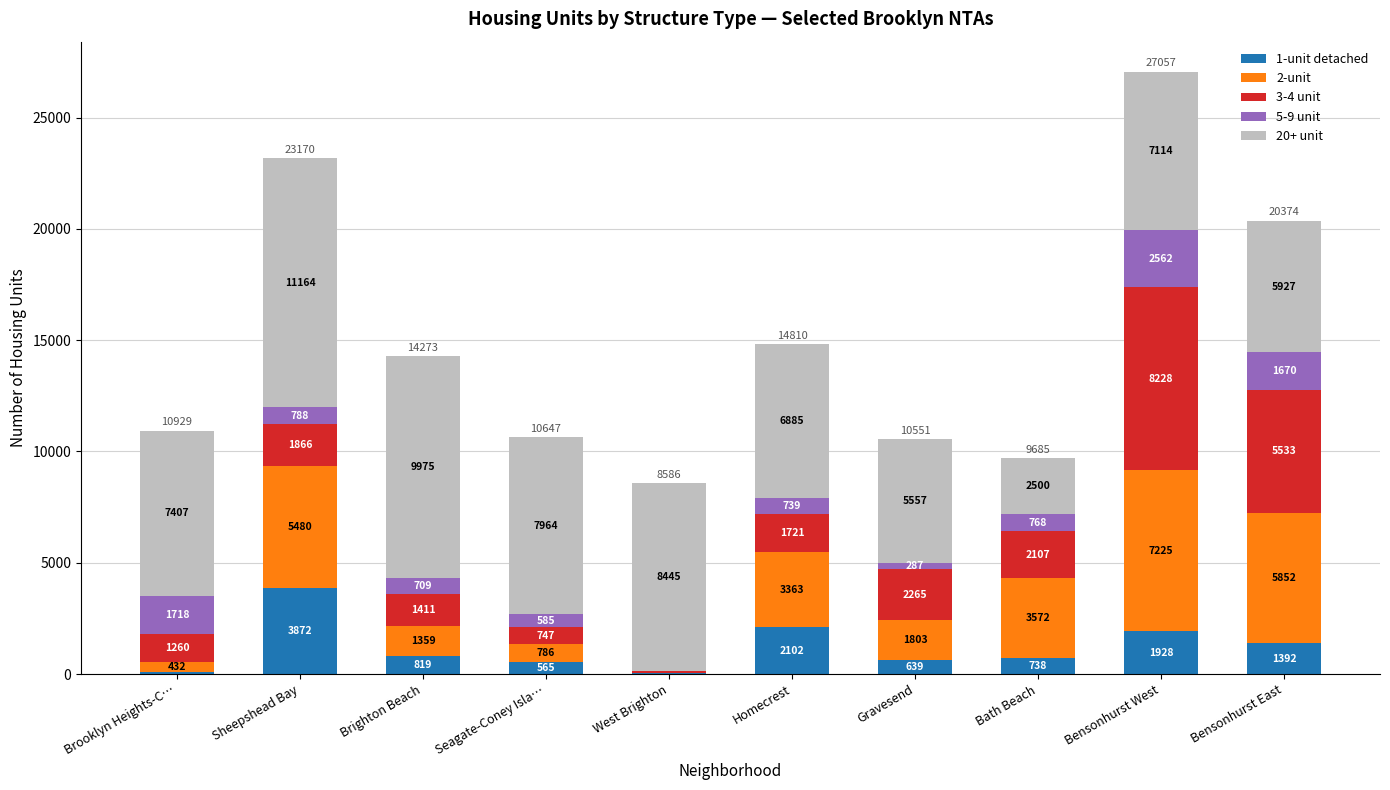

Reading right to left, transcribe the values for 1-unit detached.

Bensonhurst East=1392	Bensonhurst West=1928	Bath Beach=738	Gravesend=639	Homecrest=2102	West Brighton=42	Seagate-Coney Isla…=565	Brighton Beach=819	Sheepshead Bay=3872	Brooklyn Heights-C…=112